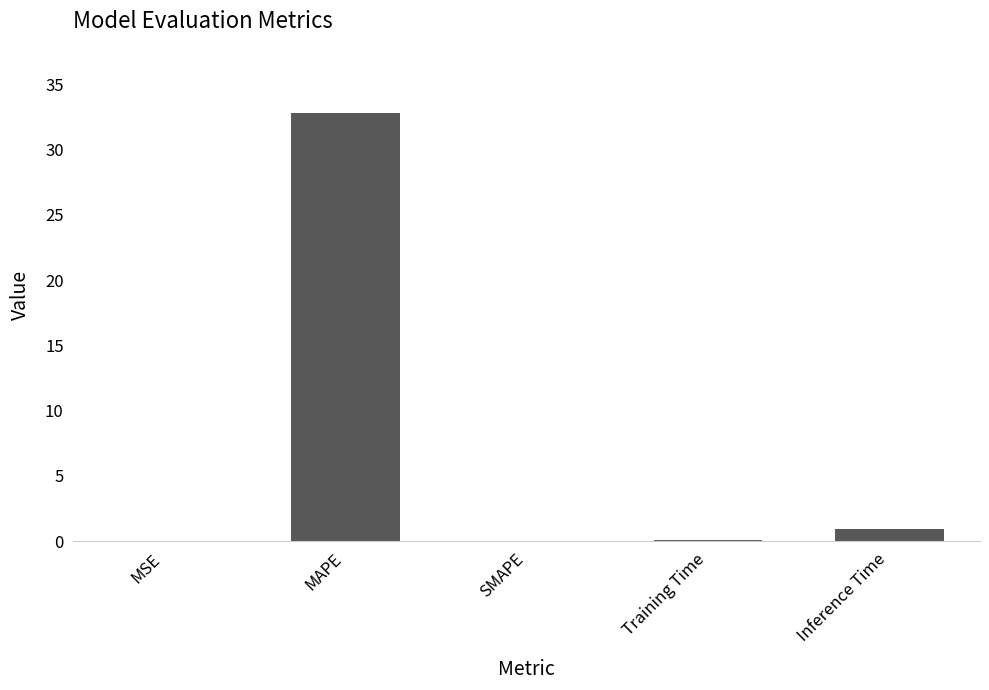

At which category does the chart reach its peak across all series?

MAPE